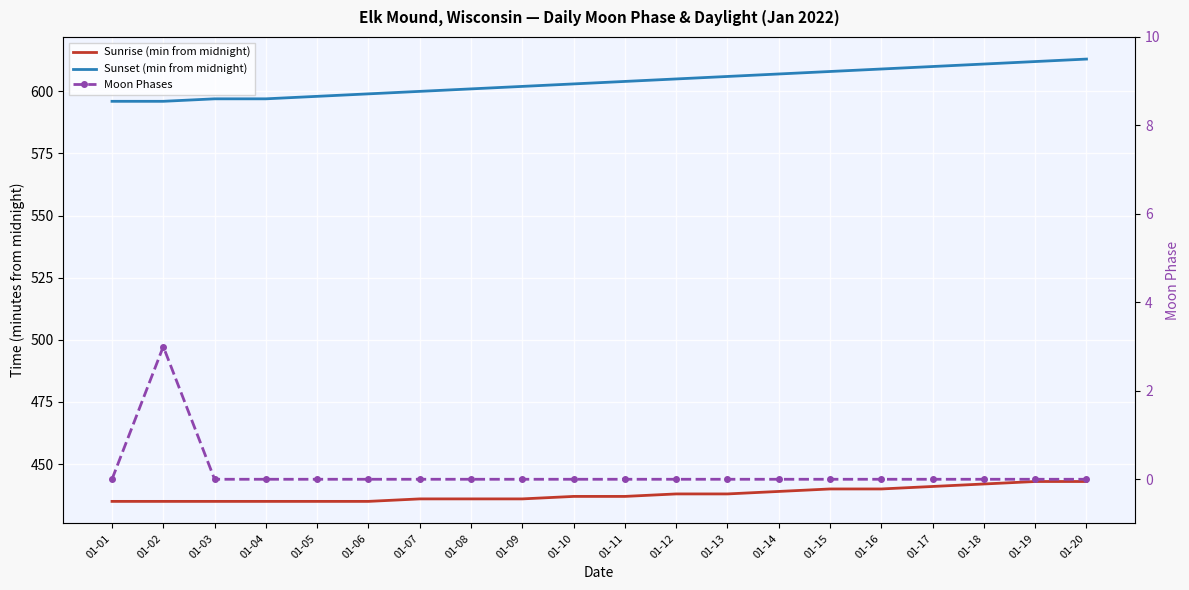

At which label is Moon Phases closest to 1?

01-01